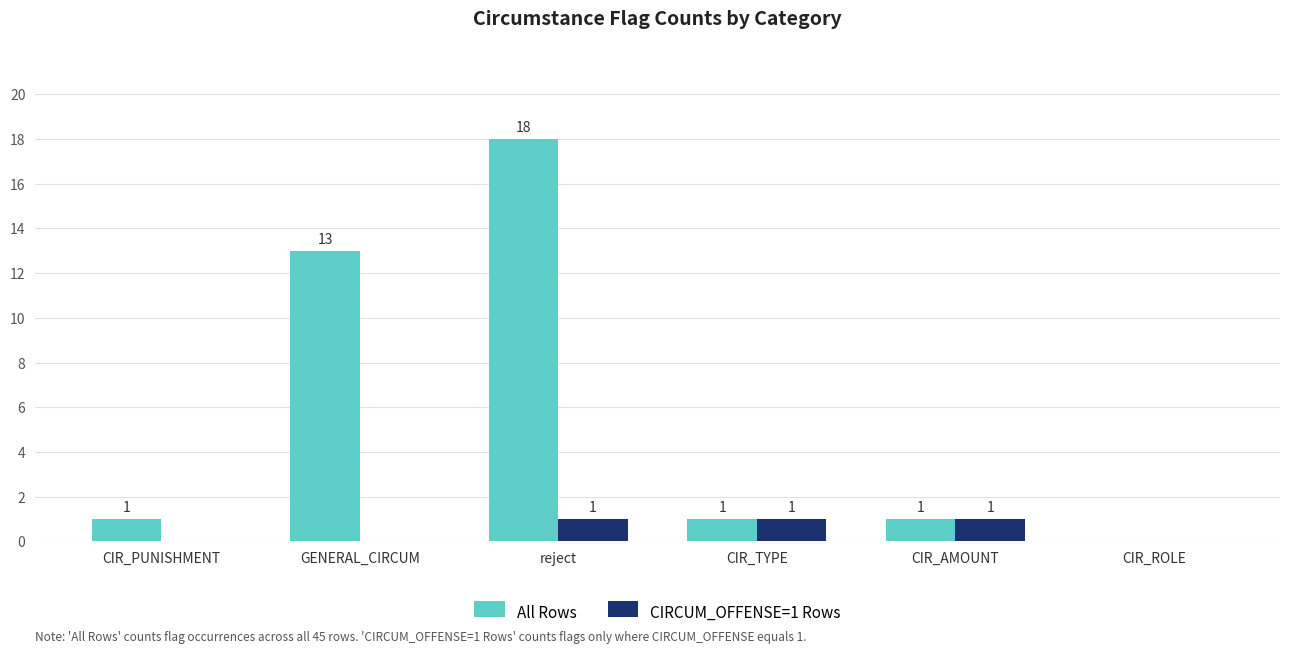

At which category is the sum across all series the highest?

reject